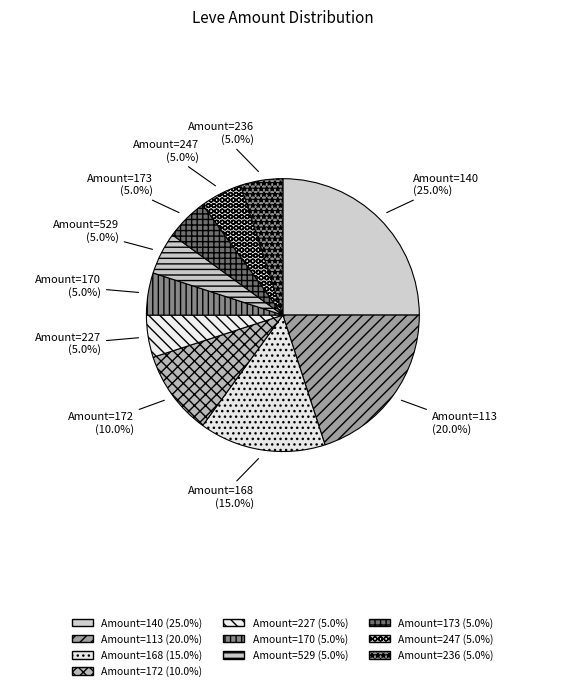

What portion of the pie excludes Amount=529?

95.0%